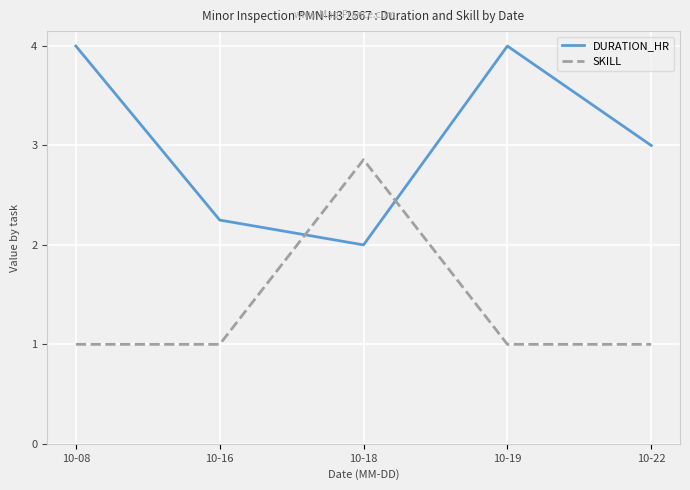

What is the difference between the maximum and minimum values in the SKILL series?

1.9